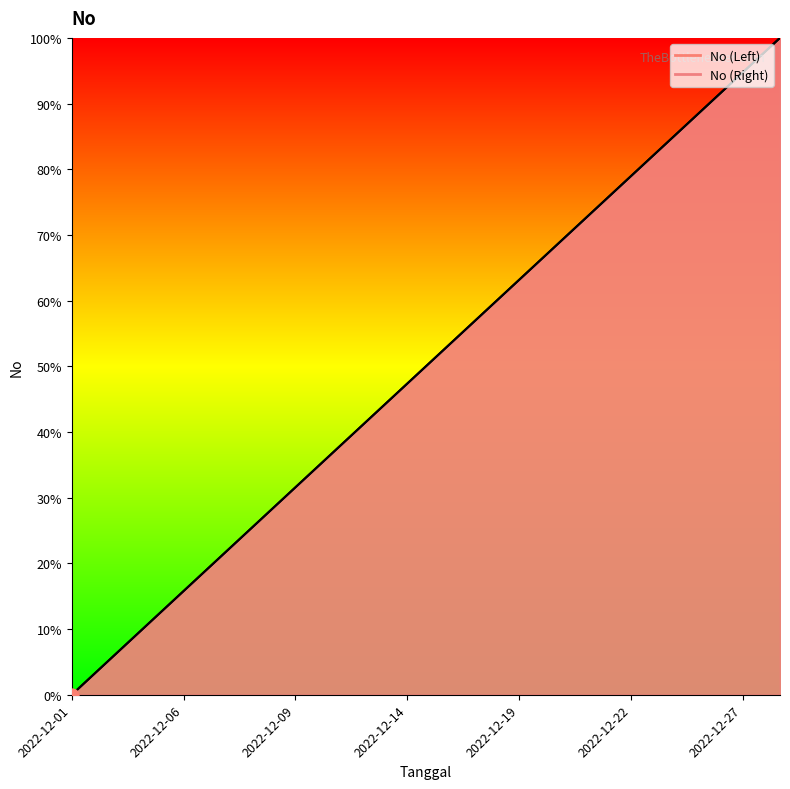

Which series contains the lowest Y value?

No (Left)